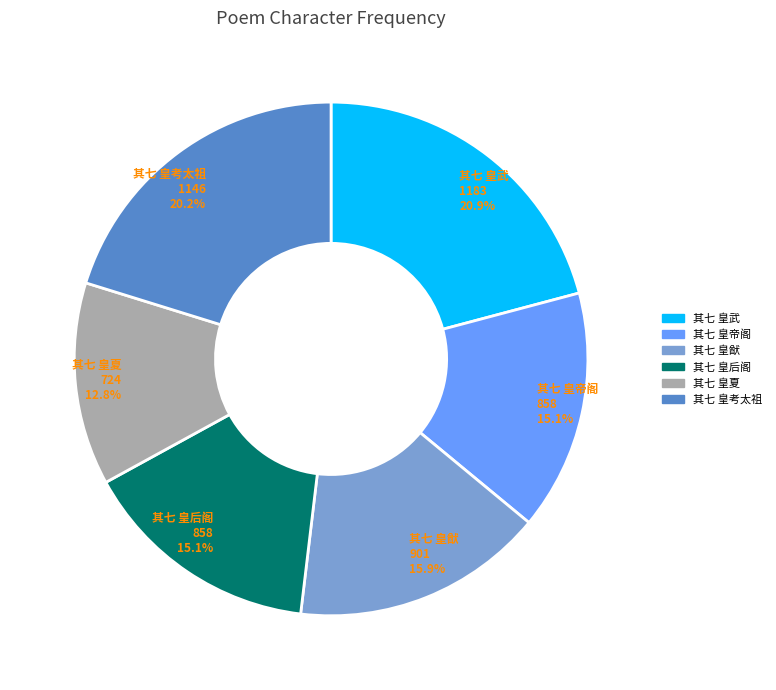

Is there a majority slice in this chart?

No